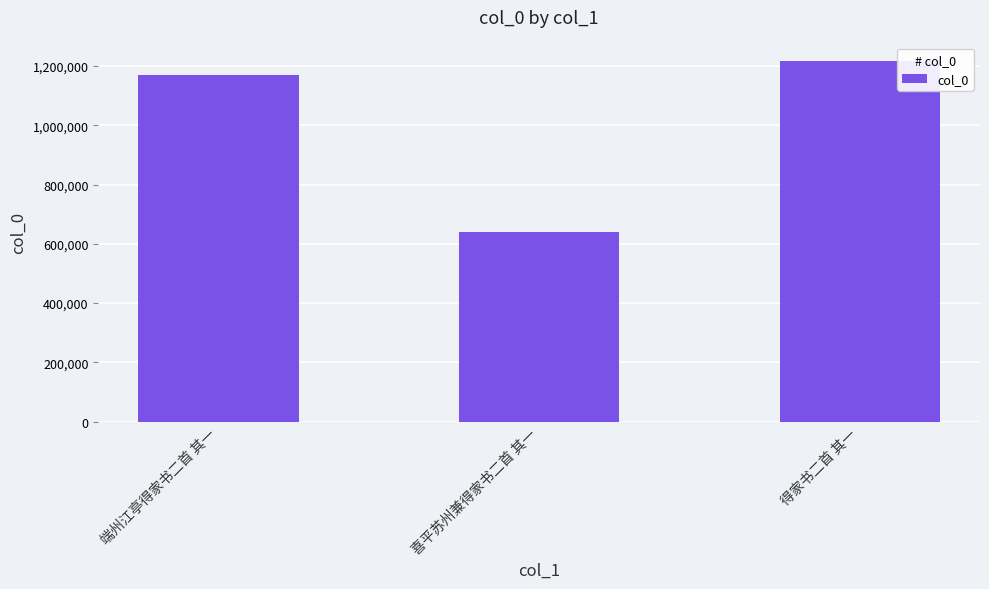

Which category has the highest value across all series?

得家书二首 其一